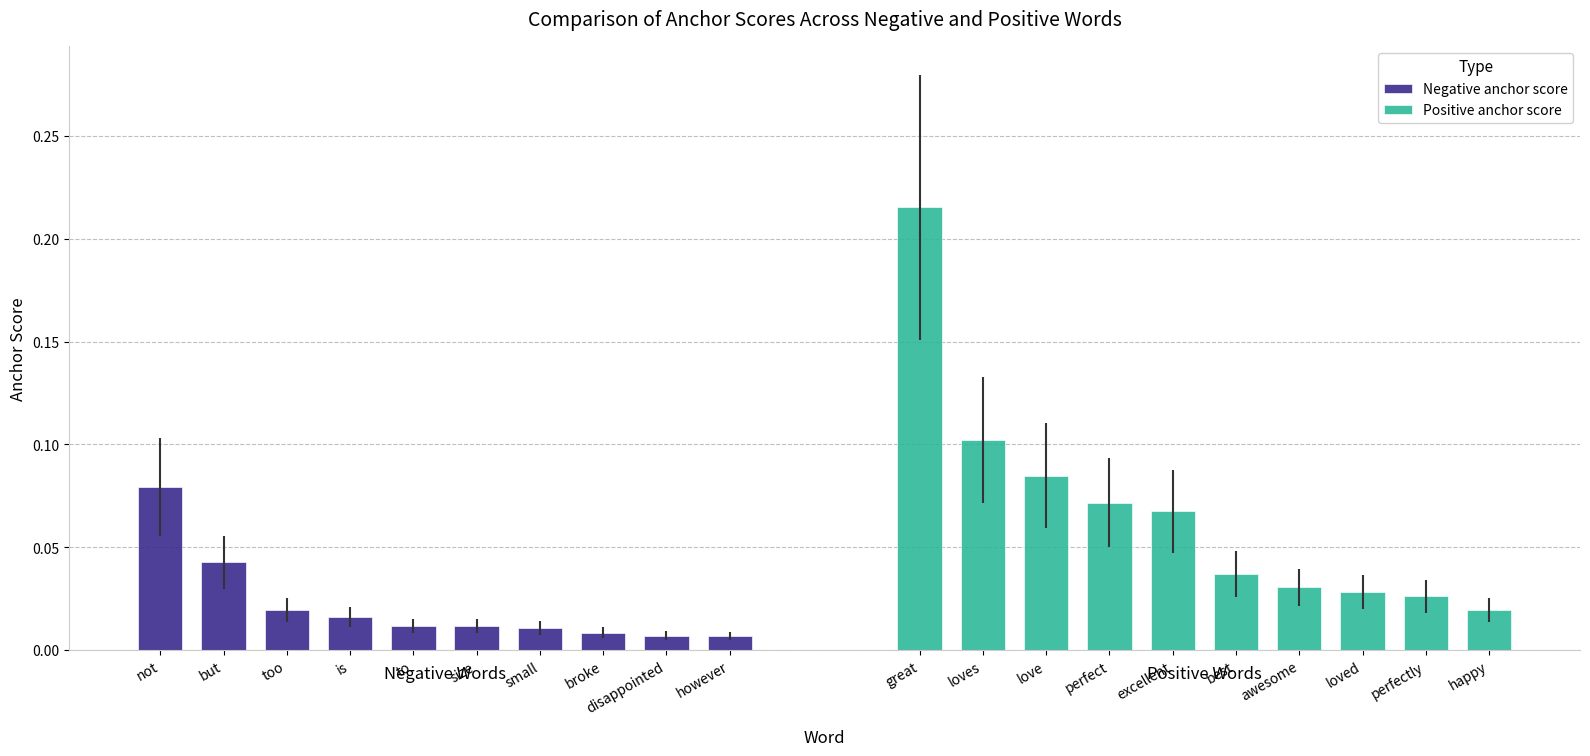

What is the average value of the Positive anchor score series?

0.1